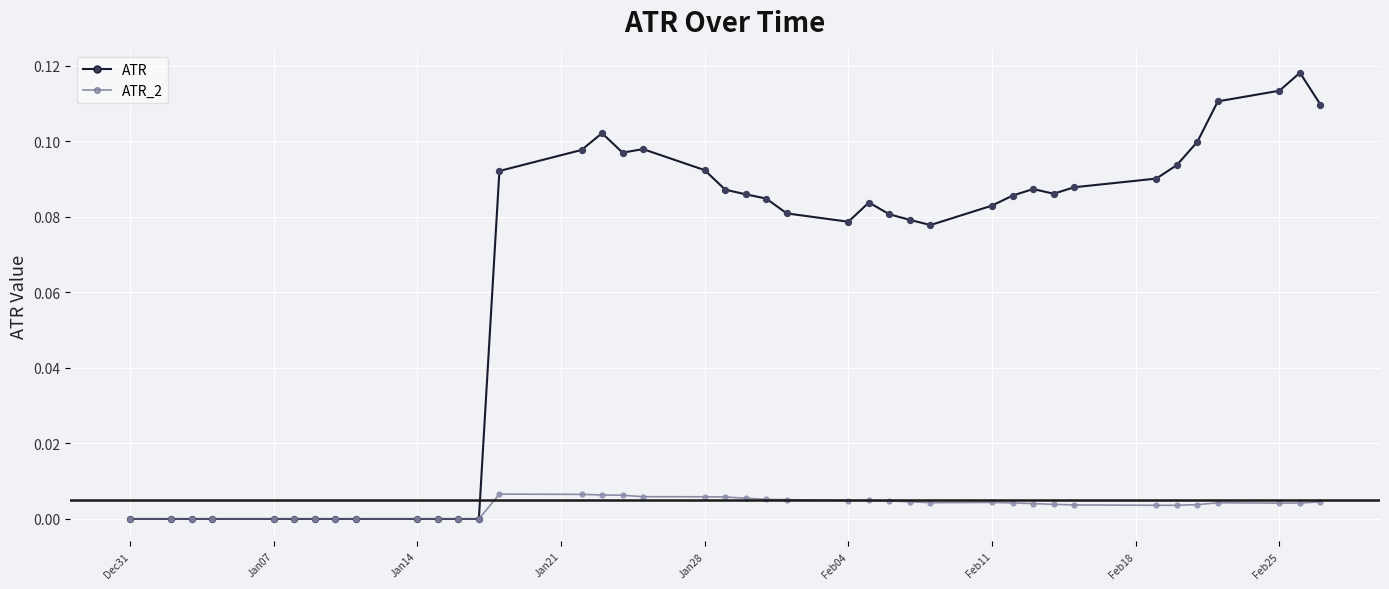

Rank the series by their average value, from highest to lowest.

ATR, ATR_2